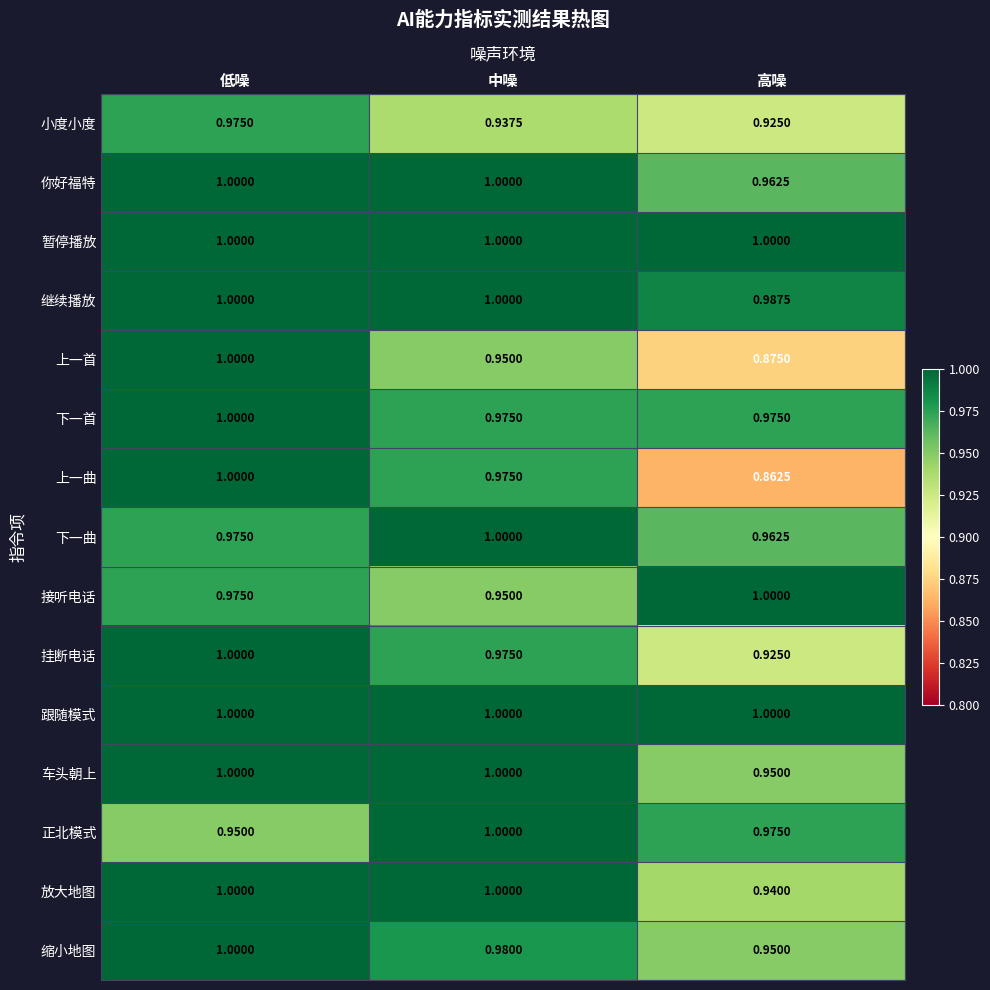

Rank the categories by 下一曲 value from lowest to highest.

高噪, 低噪, 中噪